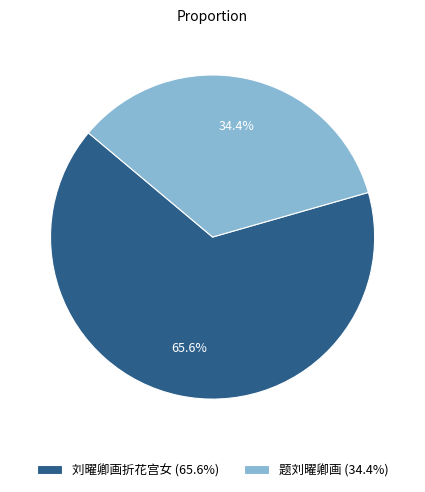

Which slice is the smallest?

题刘曜卿画